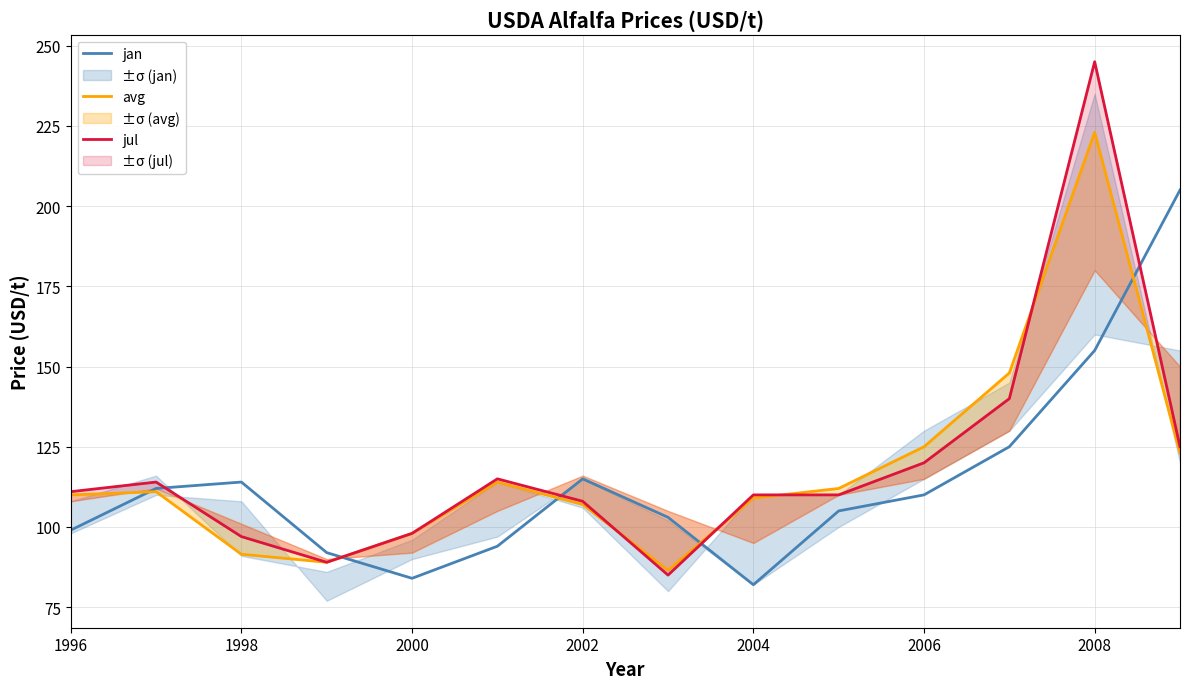

At how many categories does at least one series exceed 176?

2